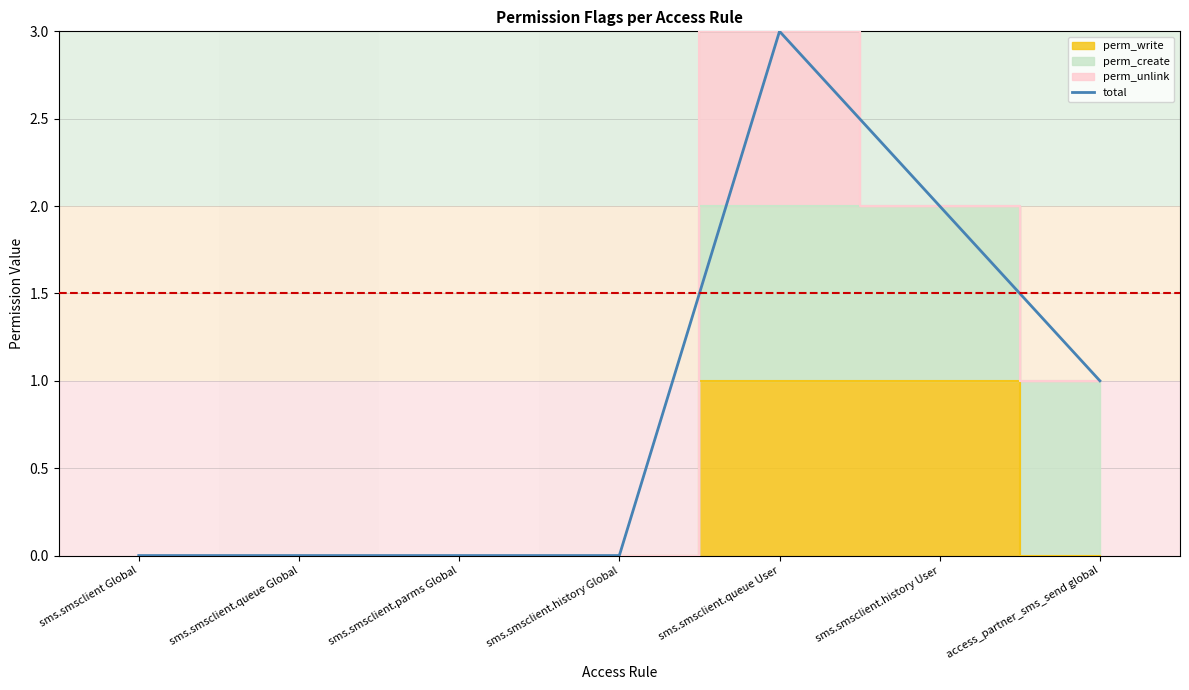

At which label is the value closest to 1?

access_partner_sms_send global